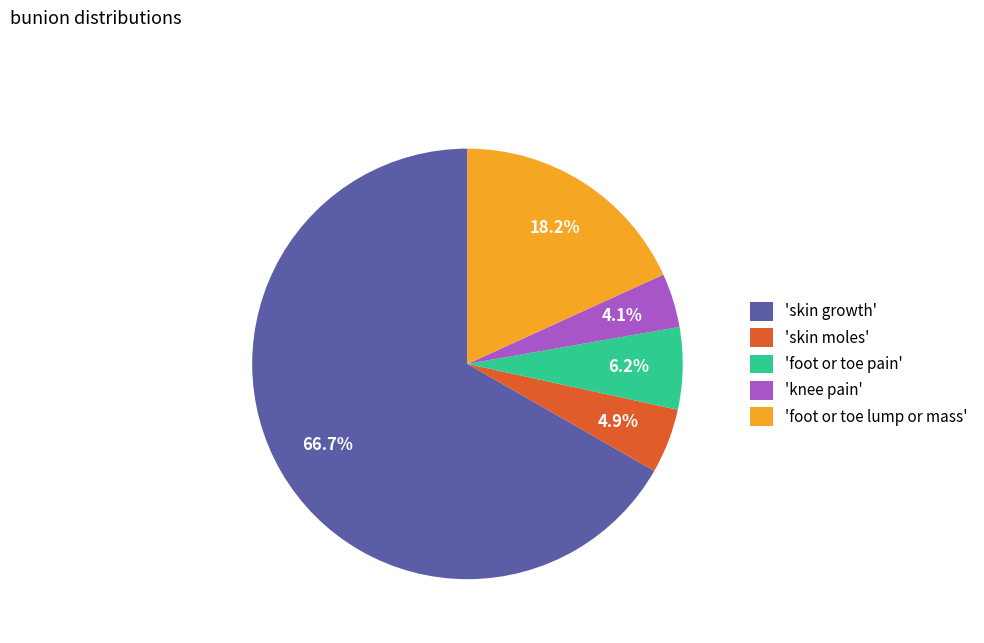

Rank the categories by value from highest to lowest.

'skin growth', 'foot or toe lump or mass', 'foot or toe pain', 'skin moles', 'knee pain'